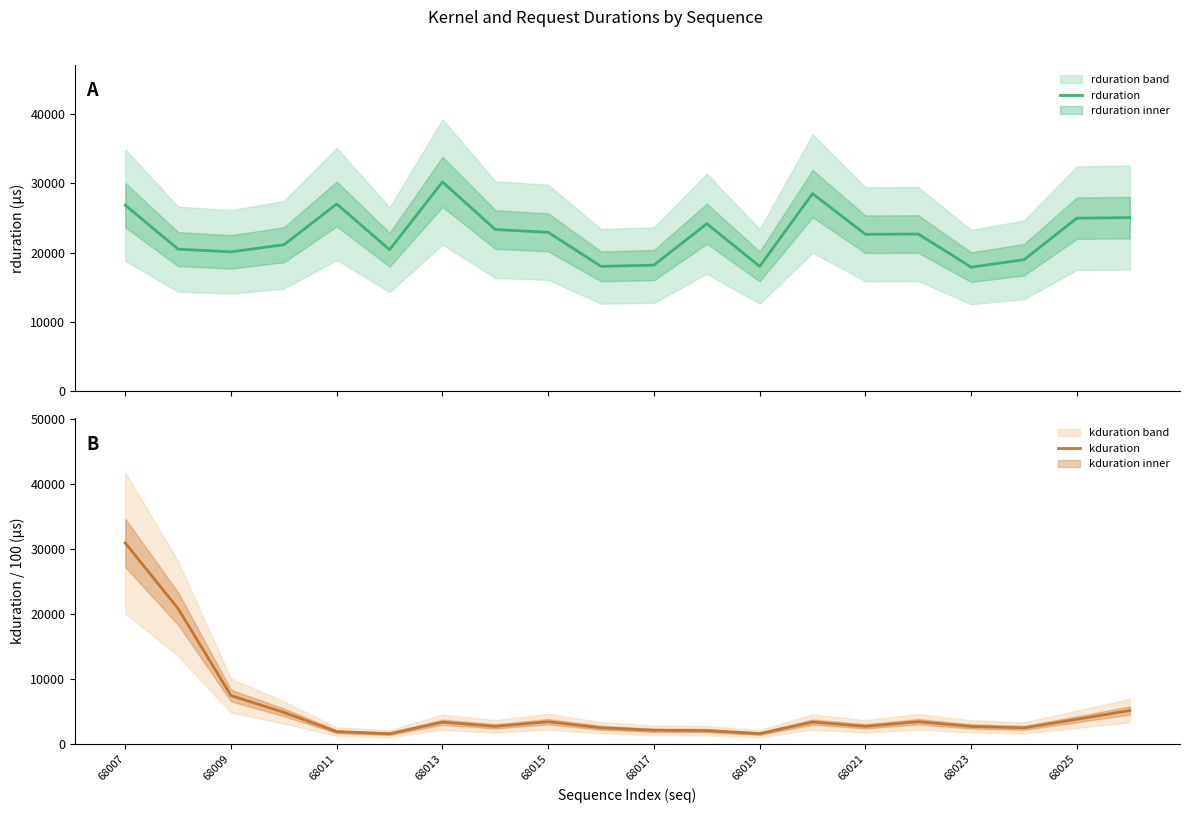

What is the value of the kduration point at the 3rd from the left?

7451.2